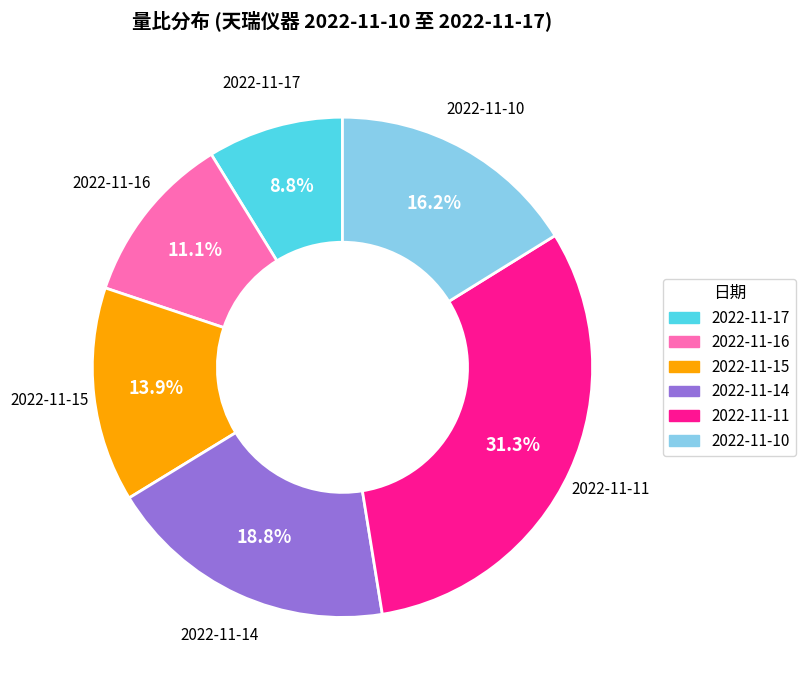

How many segments does this pie chart have?

6